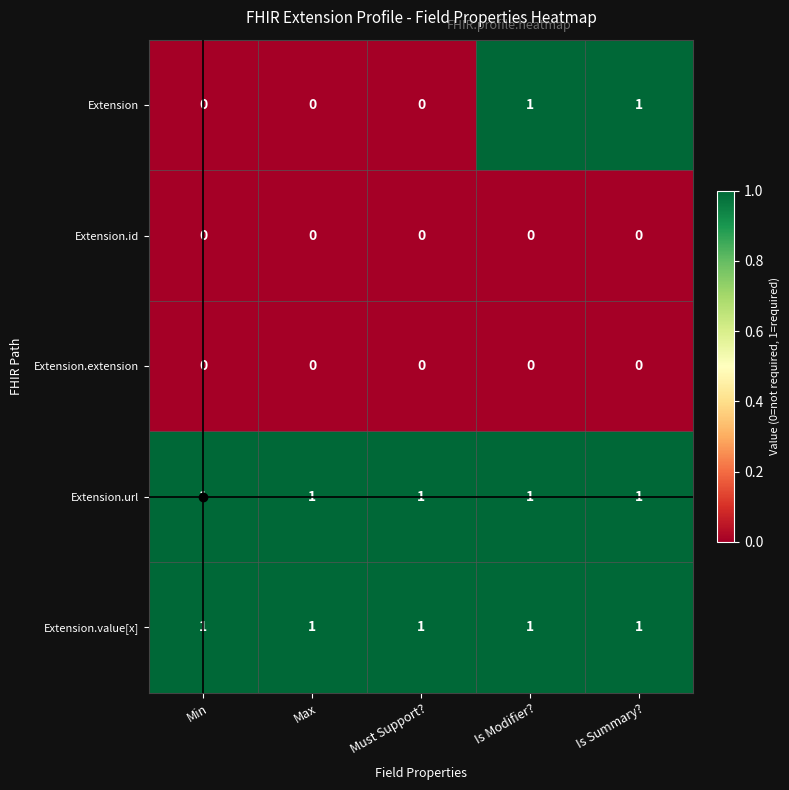

Is it true that Extension.id equals 0 at Max?

True